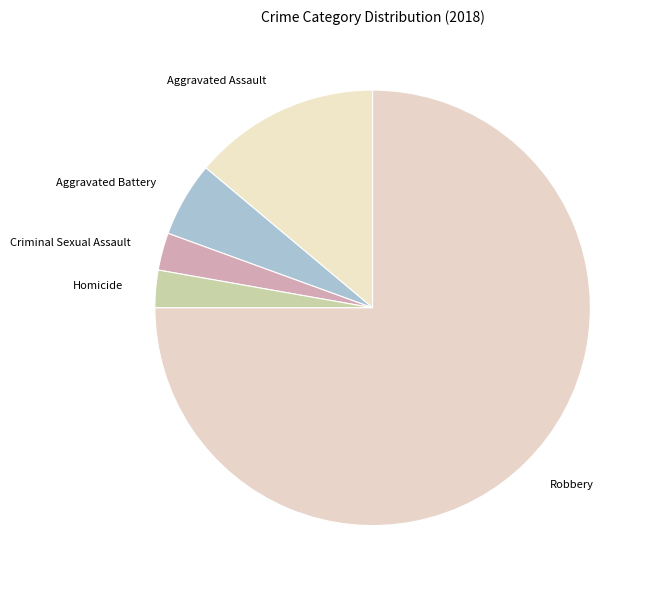

True or false: Aggravated Battery accounts for 16% of the total.

False